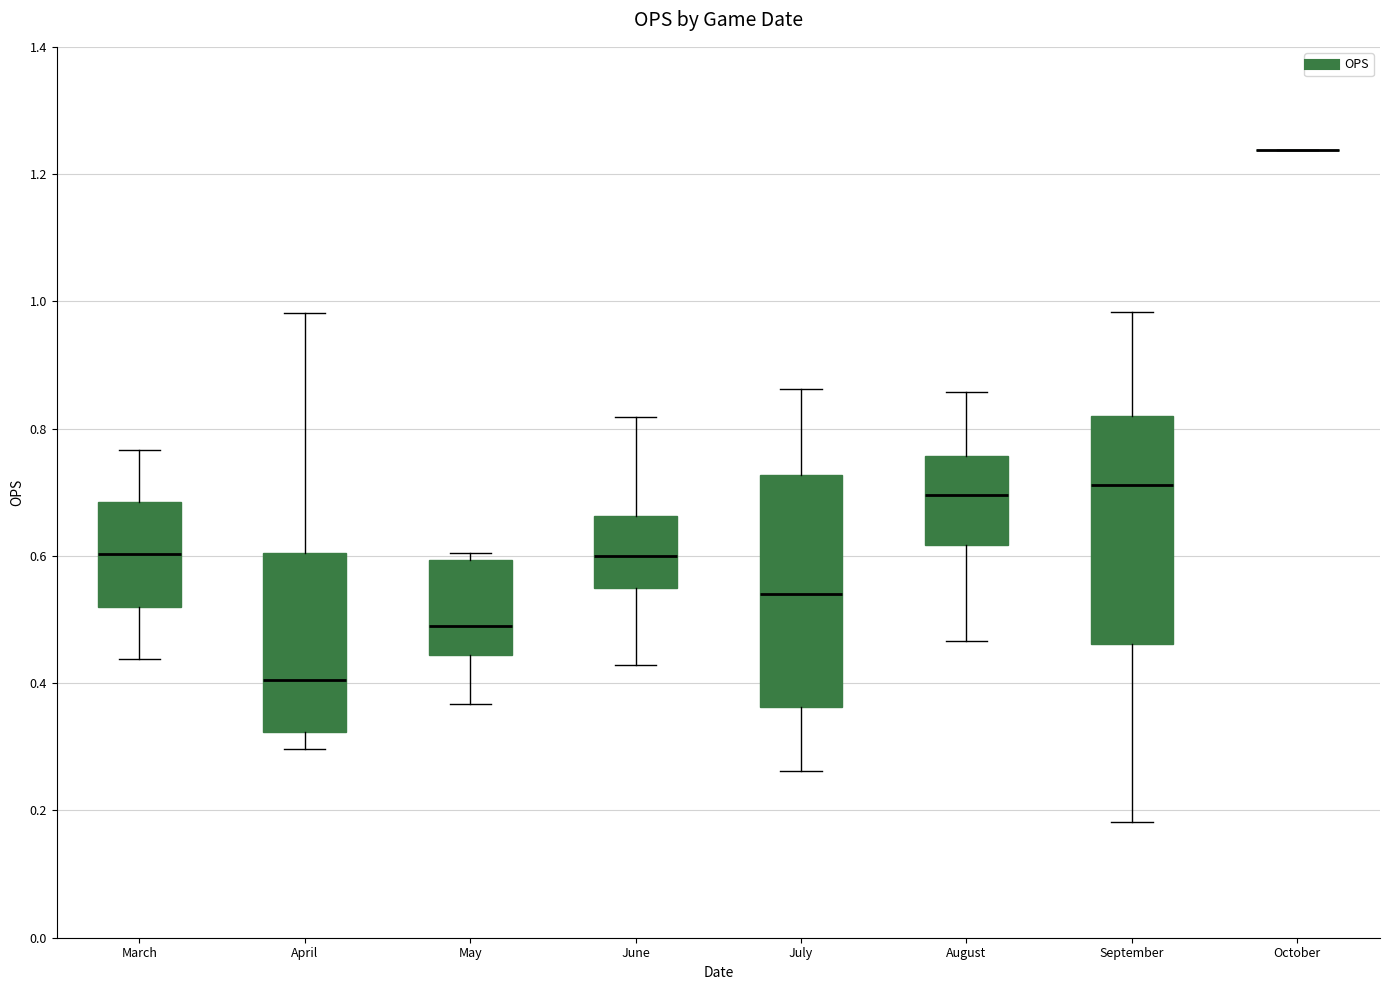

Reading left to right, transcribe this box plot: for each box, give where its median line is, the range the box spans, and where its two whiskers end, as read against the y-axis. The values are not printed on the chart, so give them approximately, as read against the axis.

March: median 0.60, box 0.52 to 0.68, whiskers 0.44 to 0.76
April: median 0.40, box 0.32 to 0.60, whiskers 0.30 to 0.98
May: median 0.50, box 0.44 to 0.60, whiskers 0.36 to 0.60 (just above the box's upper edge)
June: median 0.60, box 0.54 to 0.66, whiskers 0.42 to 0.82
July: median 0.54, box 0.36 to 0.72, whiskers 0.26 to 0.86
August: median 0.70, box 0.62 to 0.76, whiskers 0.46 to 0.86
September: median 0.72, box 0.46 to 0.82, whiskers 0.18 to 0.98
October: box collapsed to a line at 1.24, whiskers 1.24 to 1.24